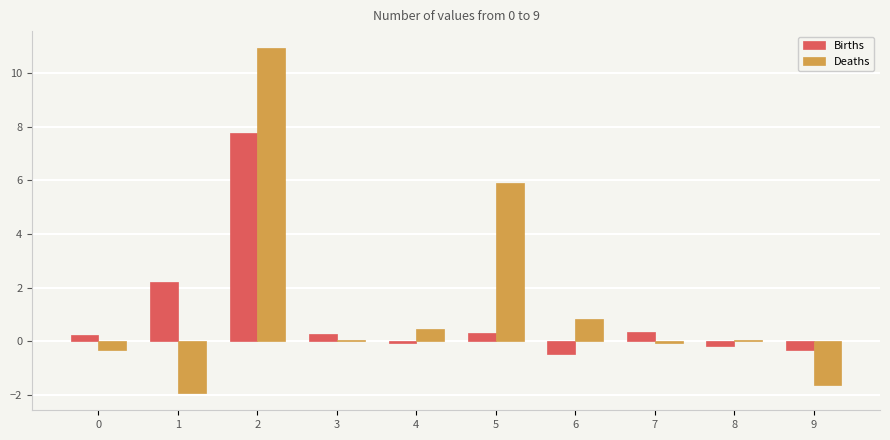

Is it true that Births equals 7.8 at 2?

True